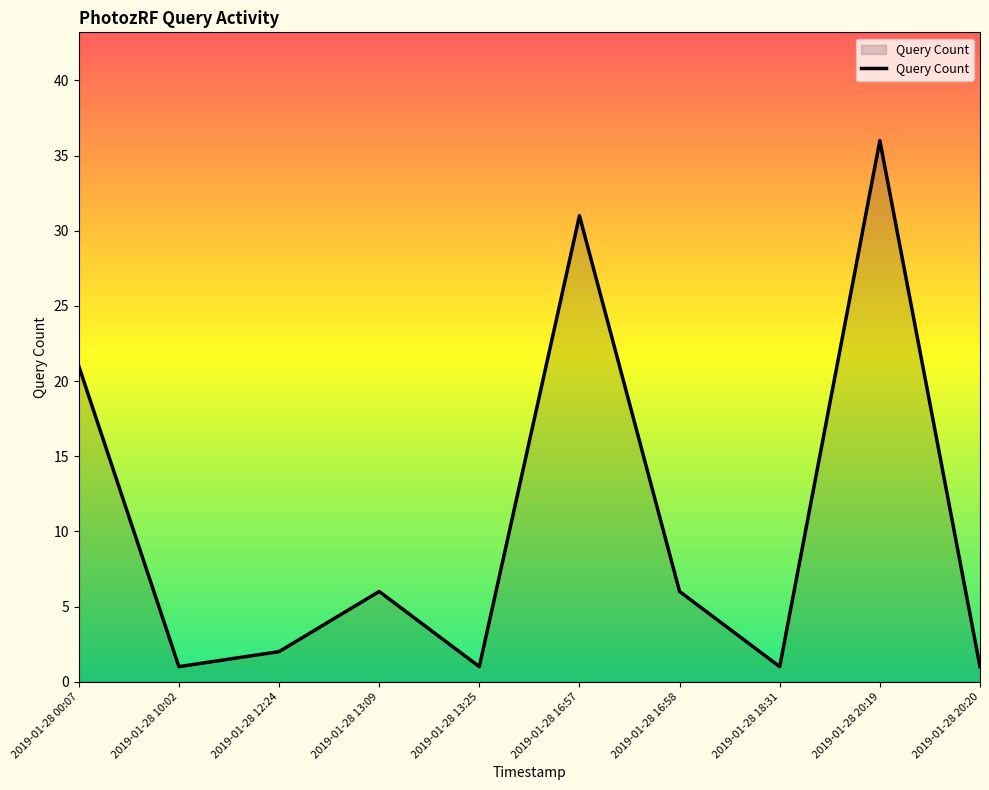

Is it true that the value at 2019-01-28 13:09 is 3?

False